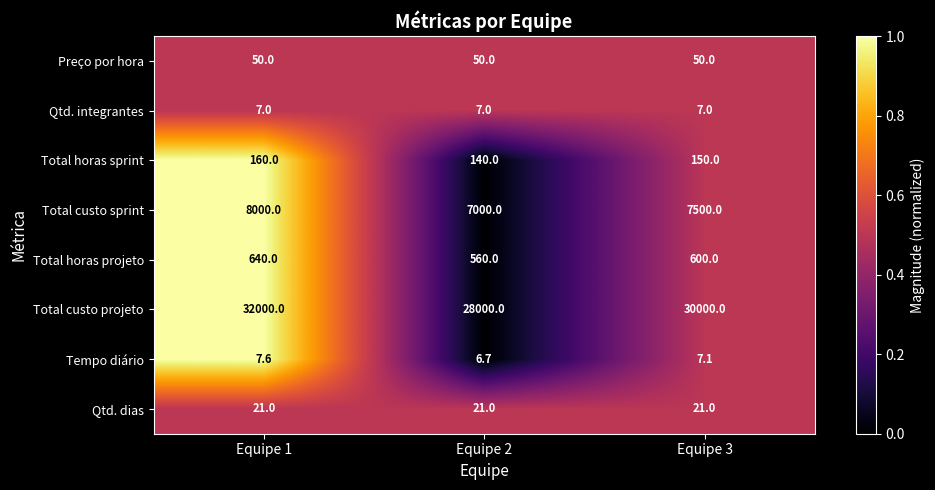

What is the difference between the Tempo diário values at Equipe 3 and Equipe 2?

0.4